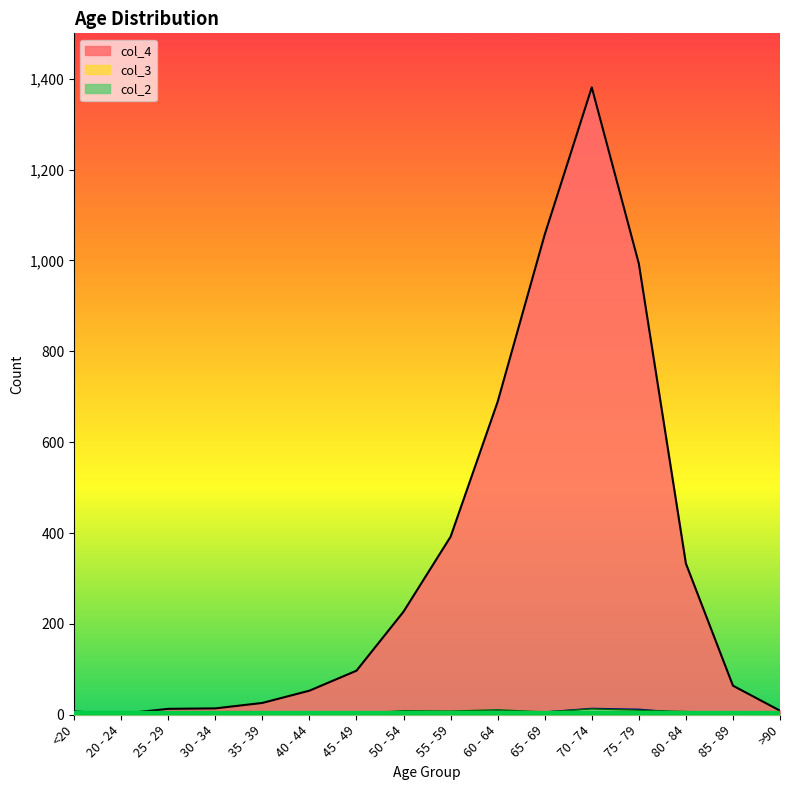

Which category has the lowest value across all series?

20 - 24